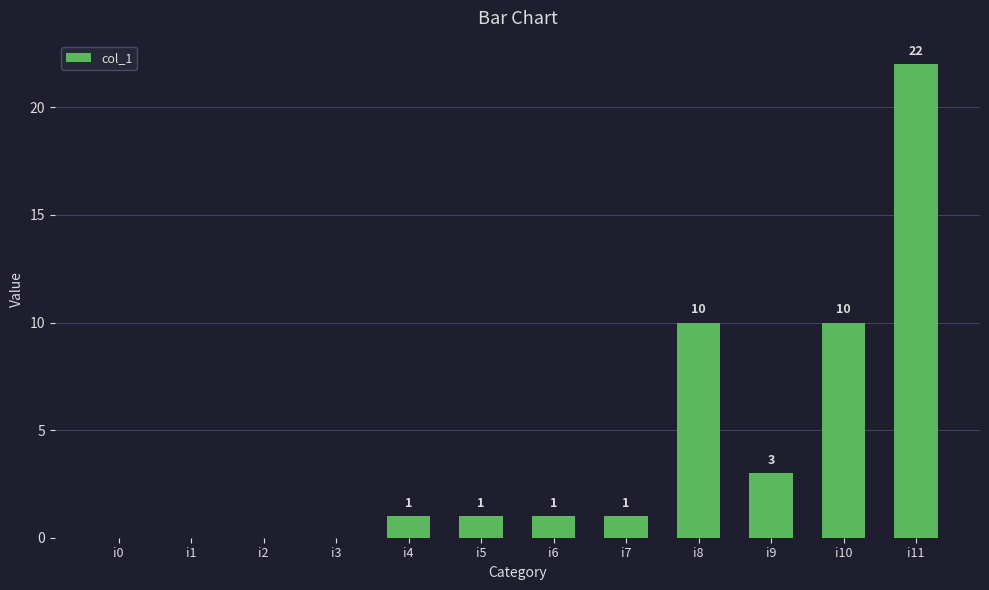

How many distinct data groups are displayed?

1